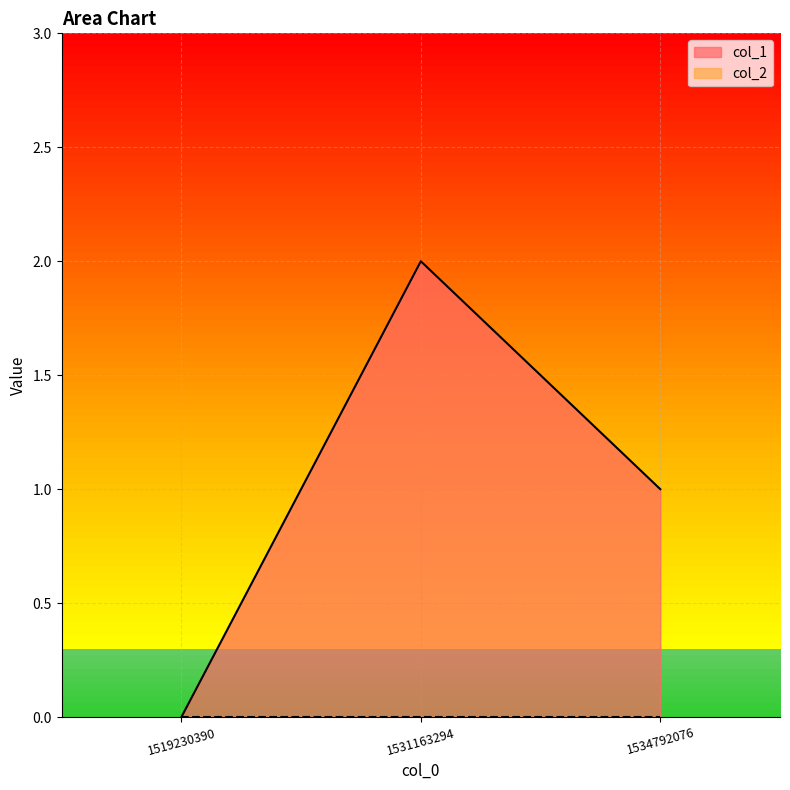

Is it true that the value at 1519230390 is 0?

True